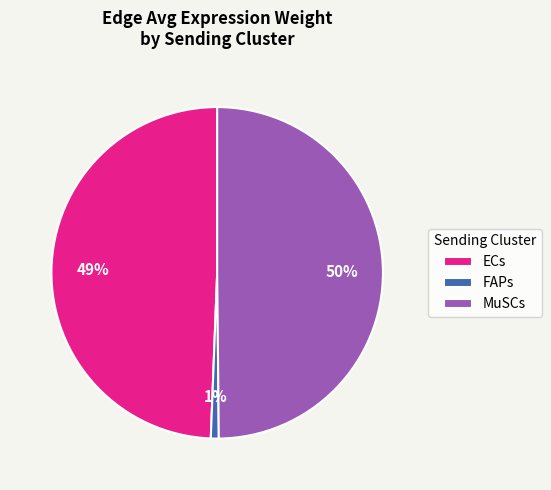

To the nearest percent, what is the difference between the MuSCs and FAPs slice percentages?

49%